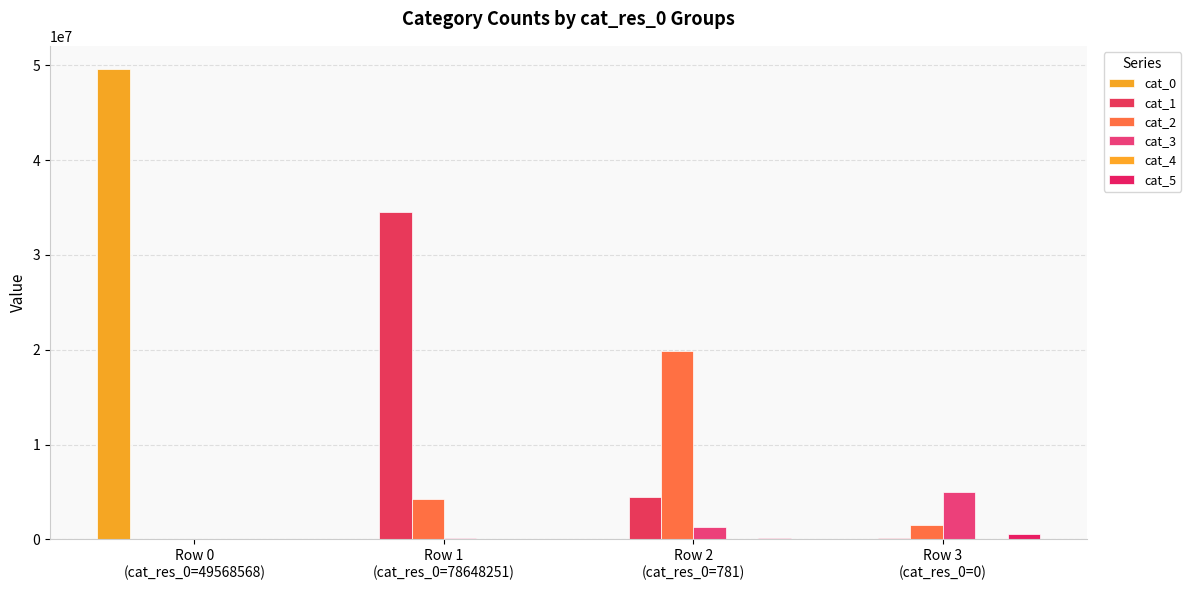

Is it true that cat_1 equals 321289 at Row 3
(cat_res_0=0)?

False